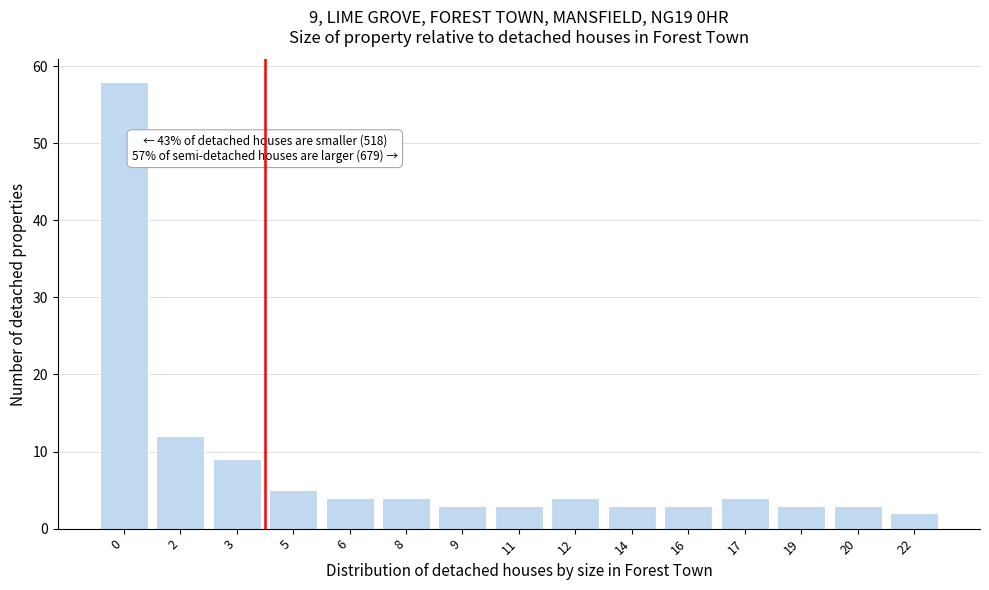

Reading left to right, transcribe all the data shown in this chart.

58	12	9	5	4	4	3	3	4	3	3	4	3	3	2